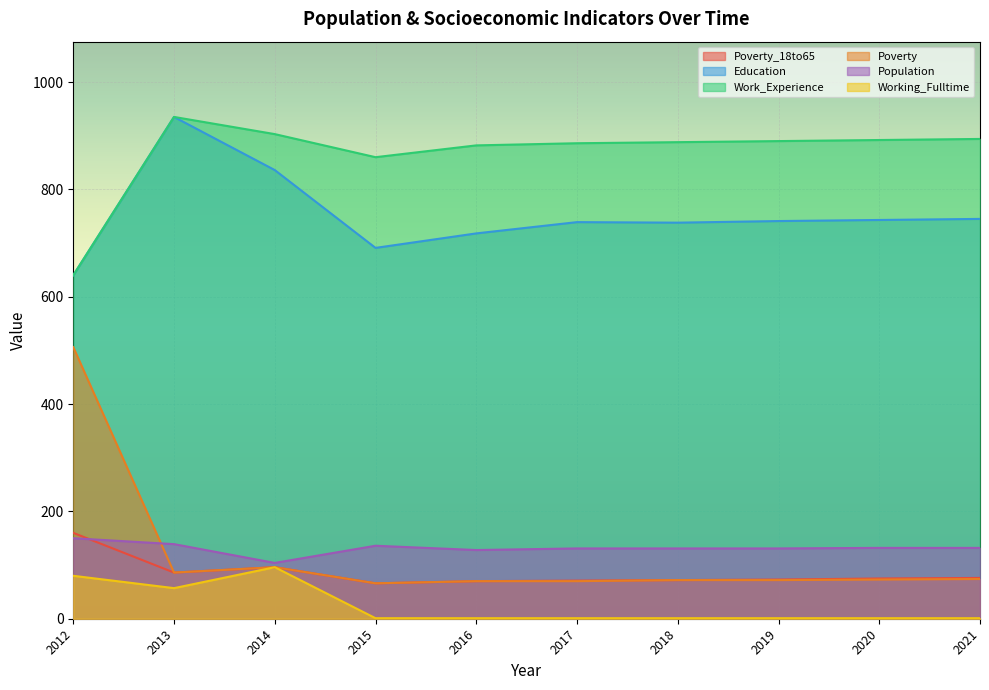

What is the spread (max minus min) of values at 2020?

891